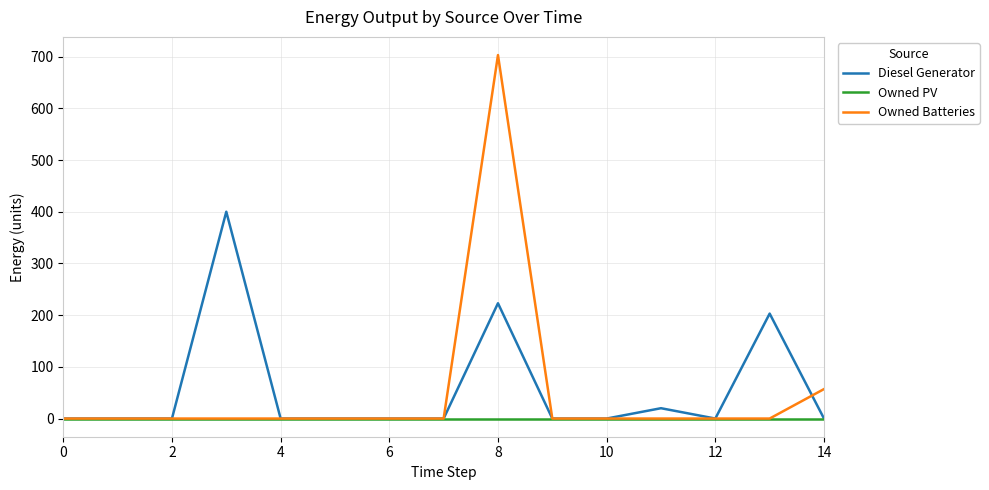

List the series in order of their peak value, lowest first.

Owned PV, Diesel Generator, Owned Batteries